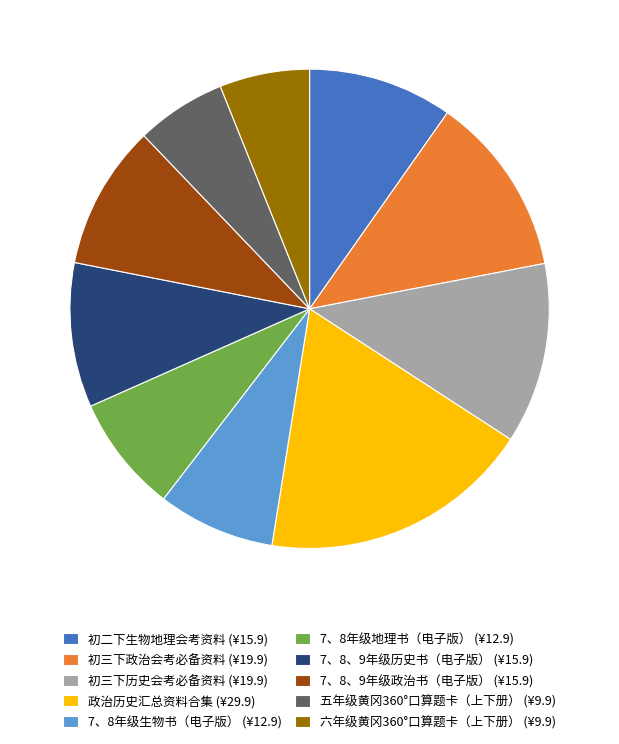

How many segments does this pie chart have?

10